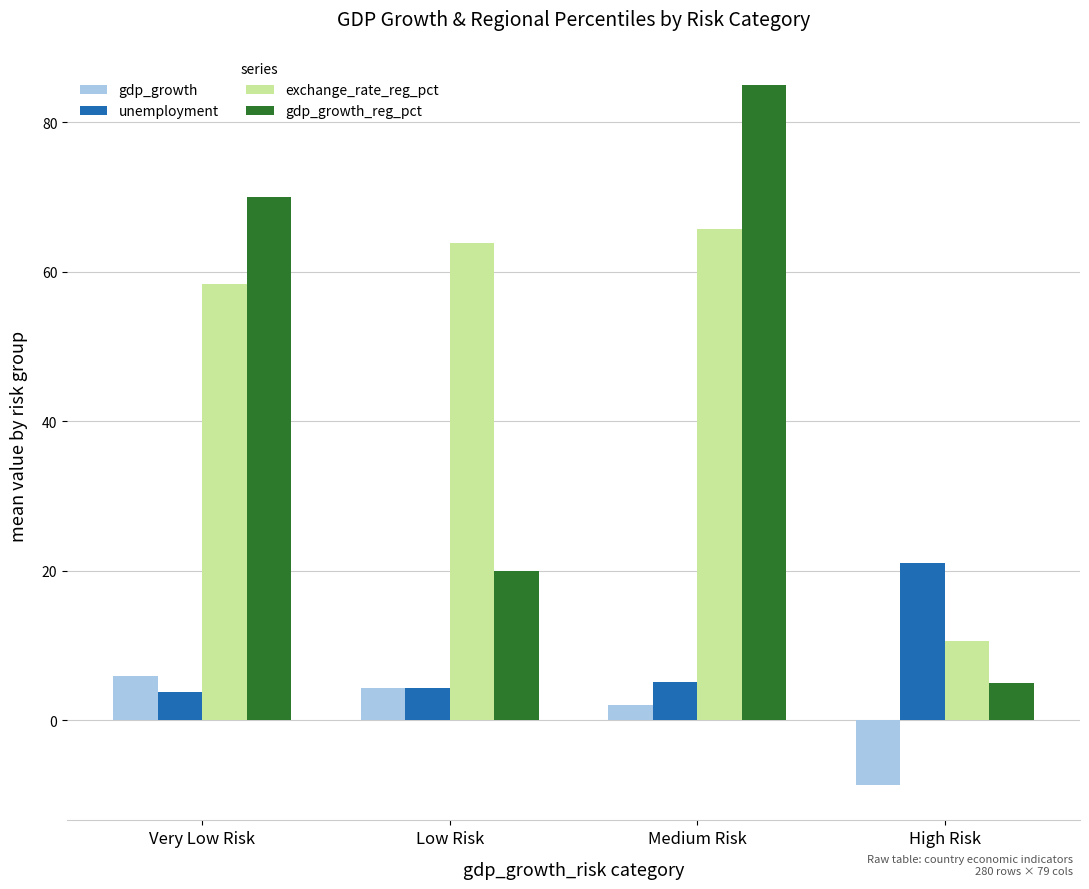

How many groups of bars are there?

4